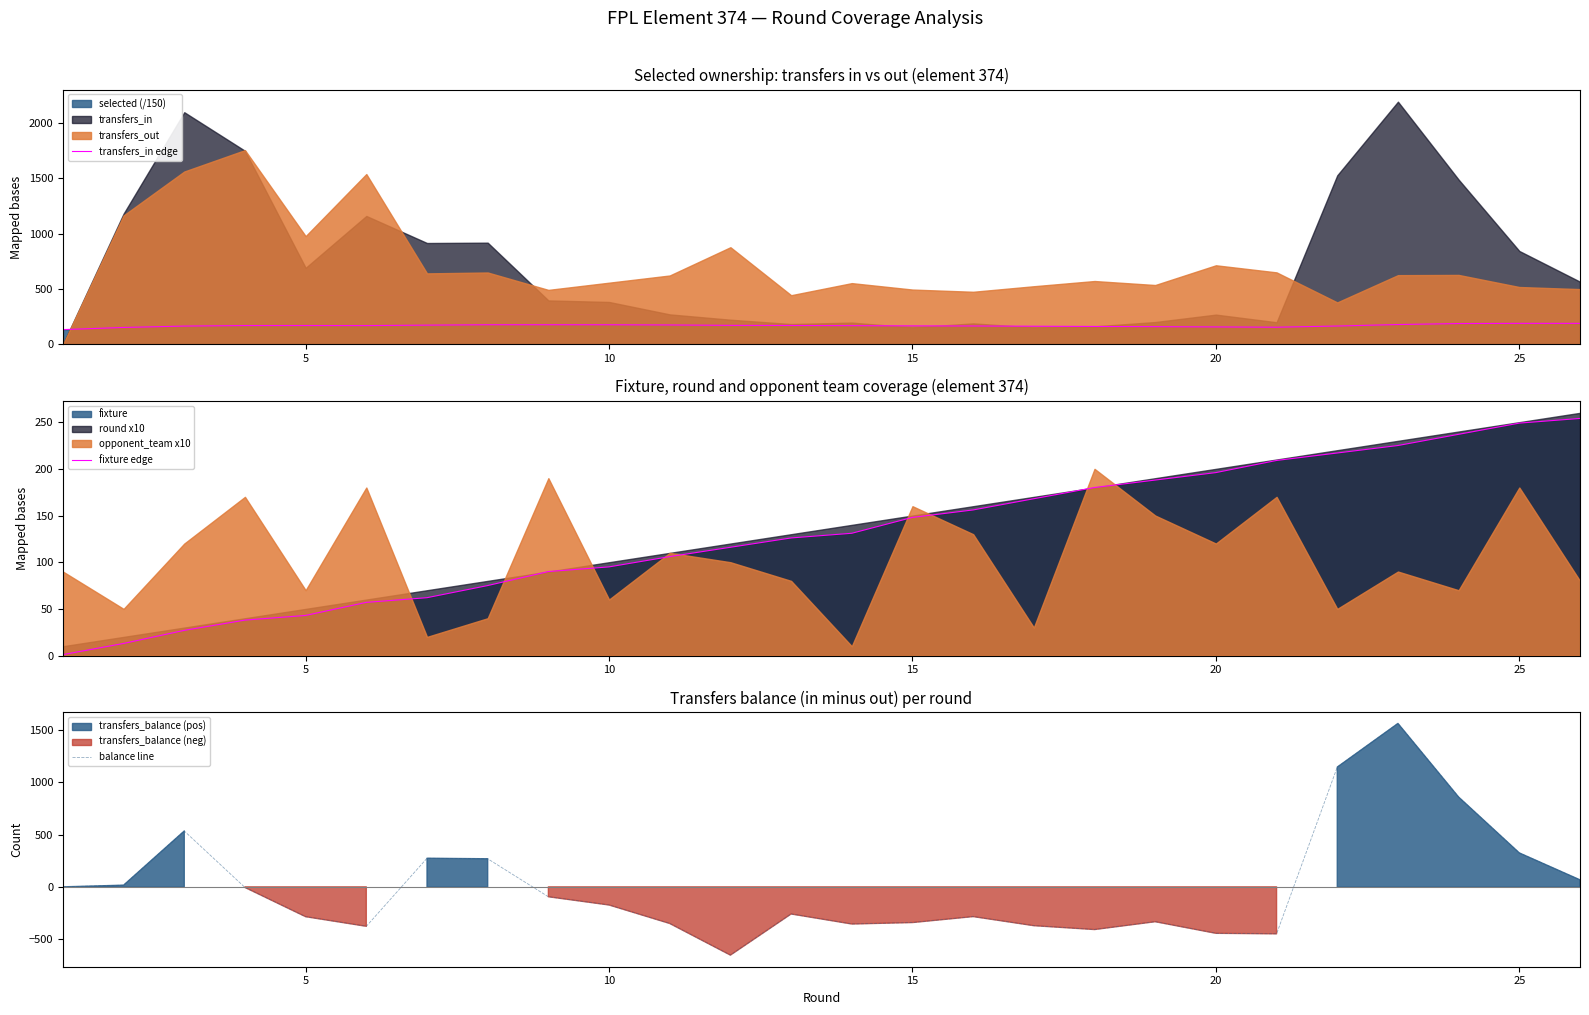

What is the minimum value for transfers_in edge?

133.7